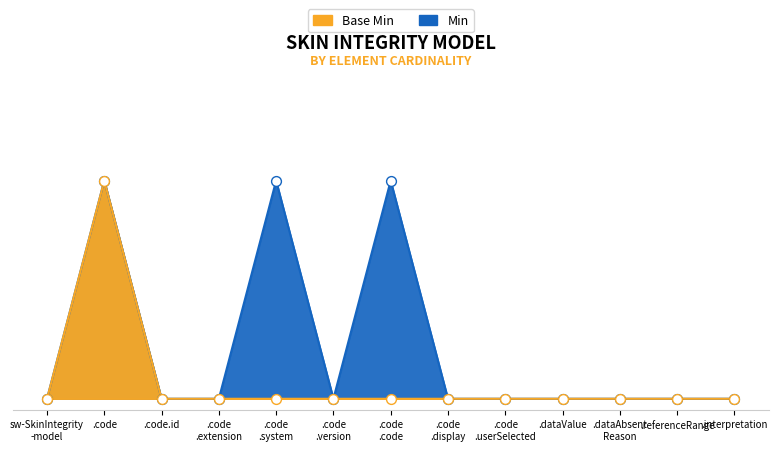

What are all the series names shown in the legend?

Min, Base Min